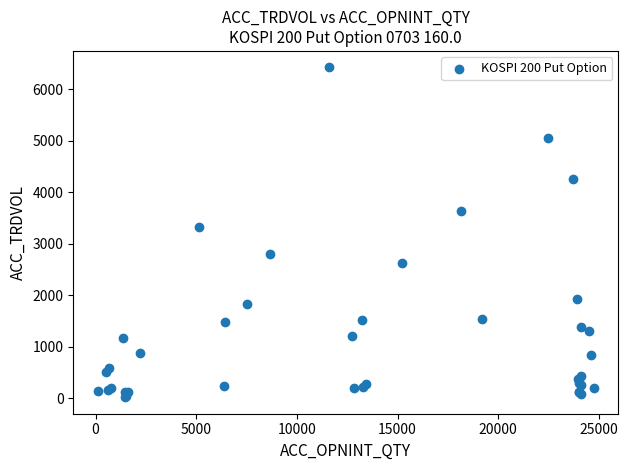

What Y value in the scatter plot is closest to 3220?

3317